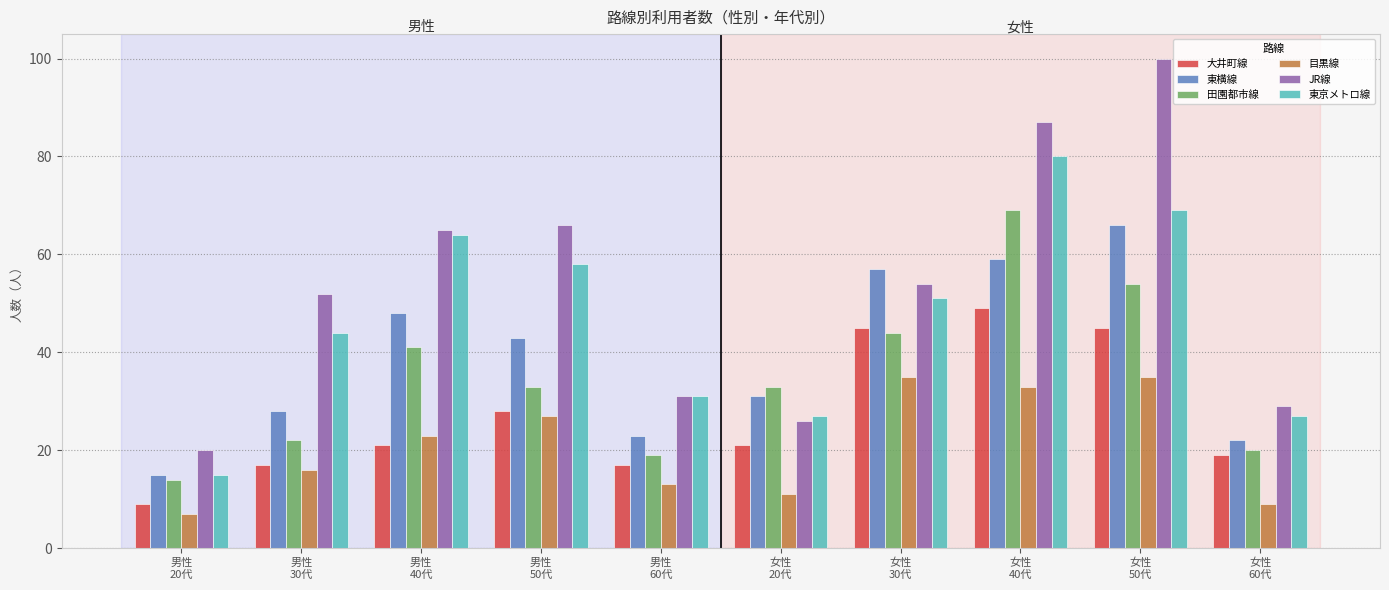

The value of 目黒線 at 女性
50代 is 35. True or false?

True